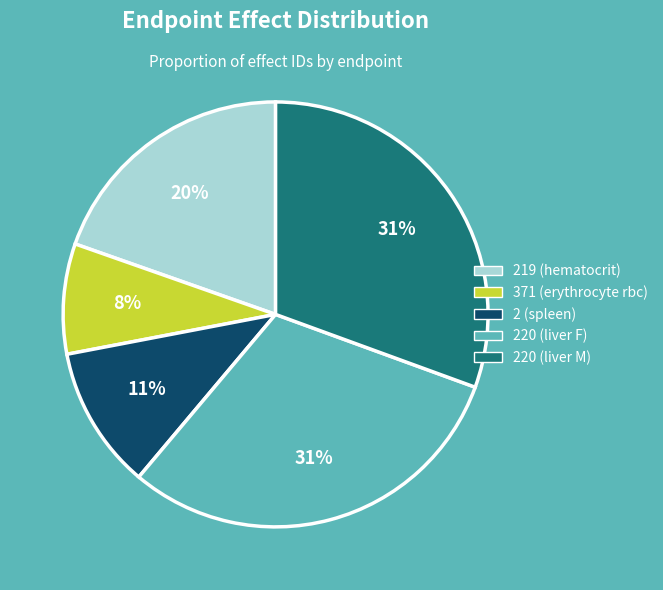

Is there any slice that represents more than half of the pie?

No